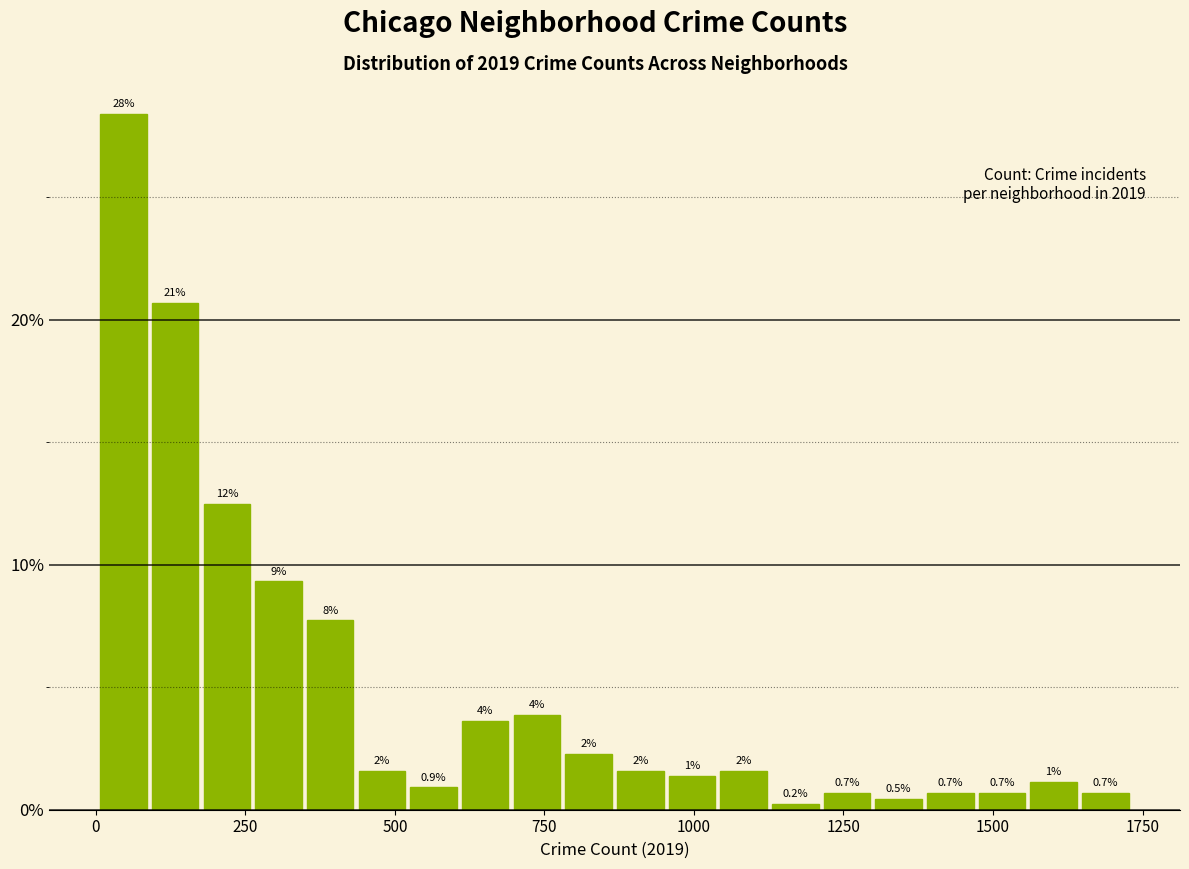

Around what value on the x-axis is the tallest bar? Give the approximate position of its centre, as read against the axis.

50